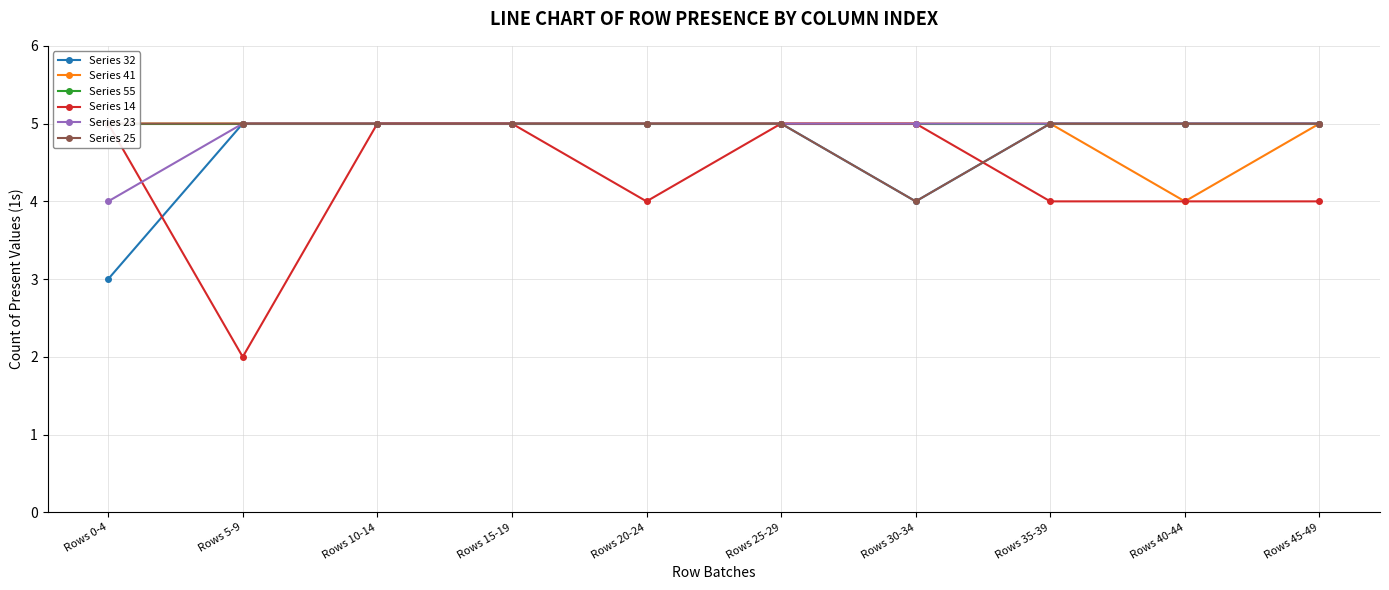

At how many categories does at least one series exceed 4?

10